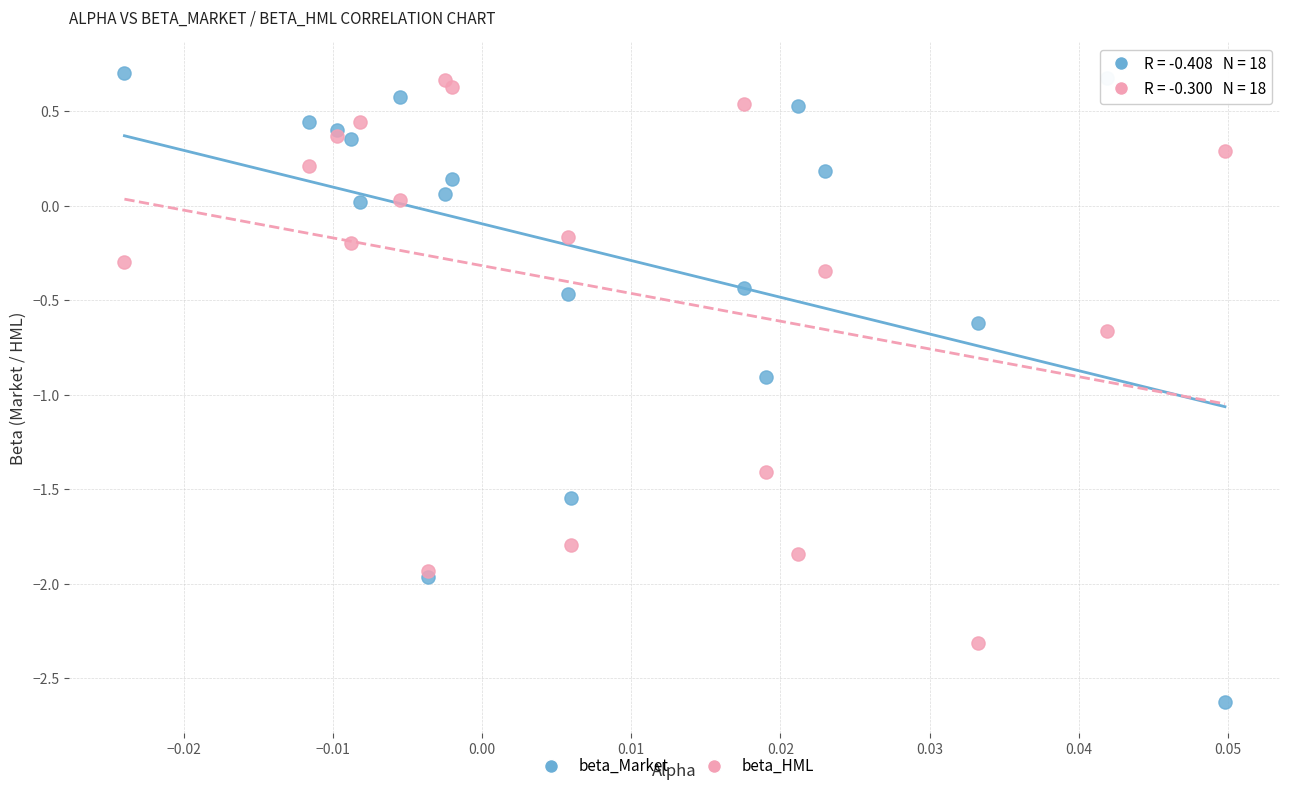

Which series has the largest Y range (max minus min)?

beta_Market